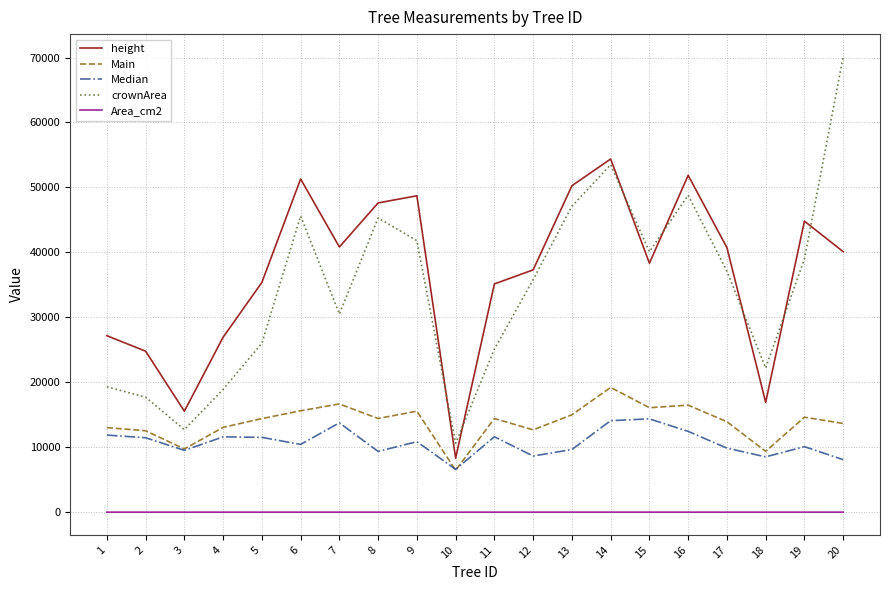

Between 3 and 12, which series saw the biggest shift?

crownArea